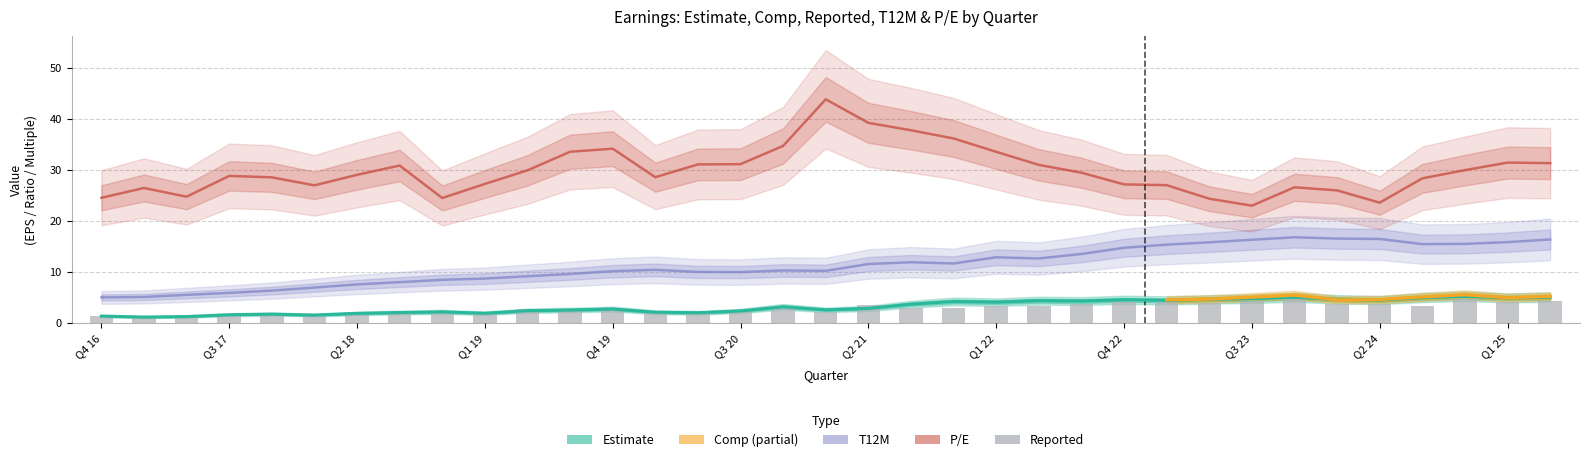

What position from the left is 20?

21